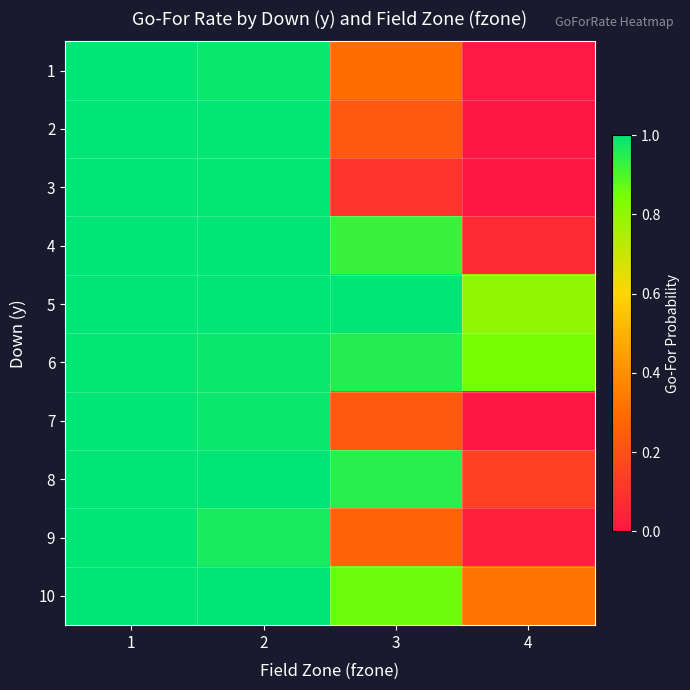

How many categories are shown in the chart?

4